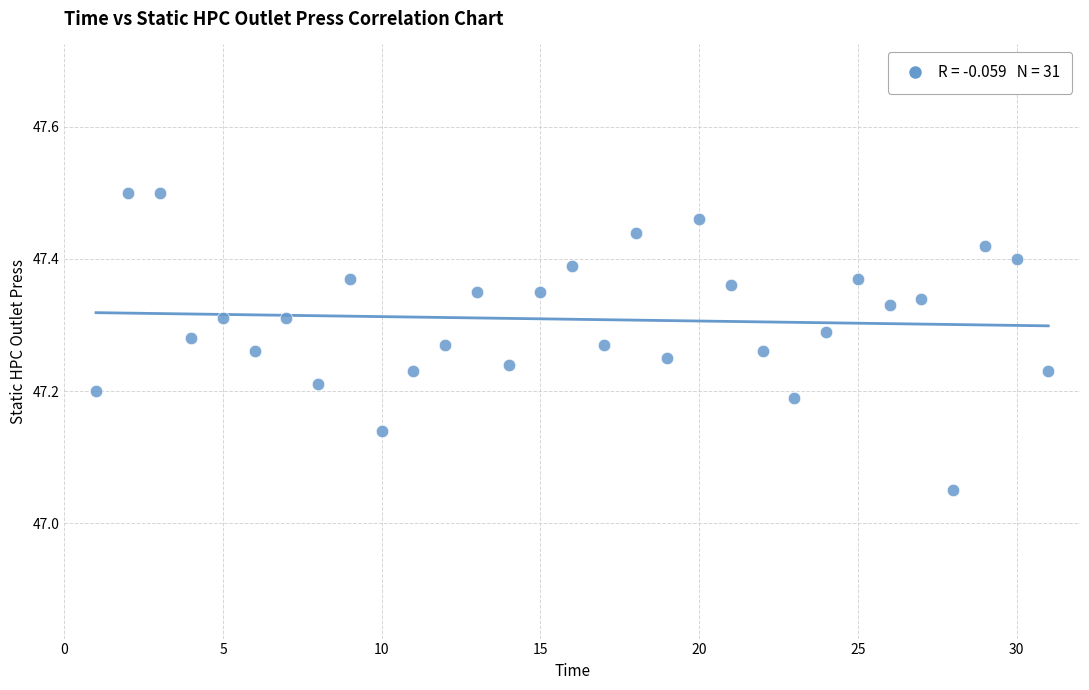

What is the range of X values (max minus min)?

30.0